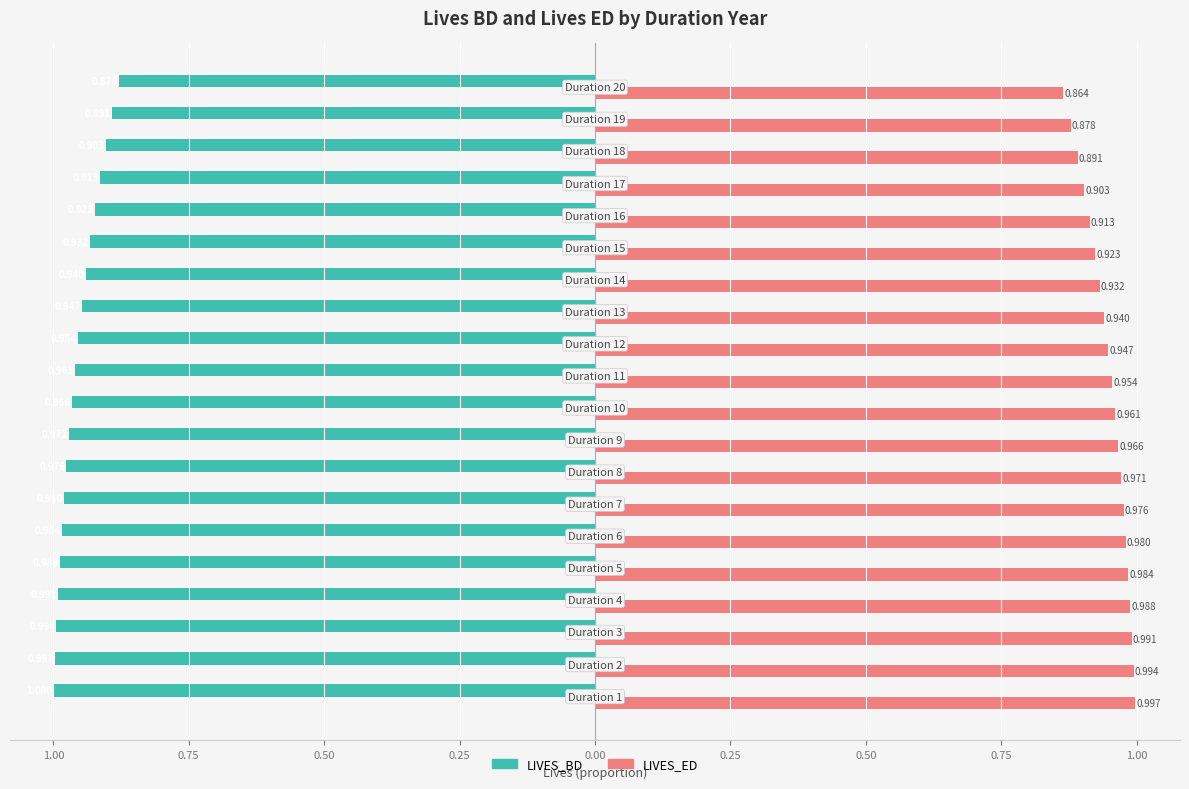

What are all the series names shown in the legend?

LIVES_BD, LIVES_ED